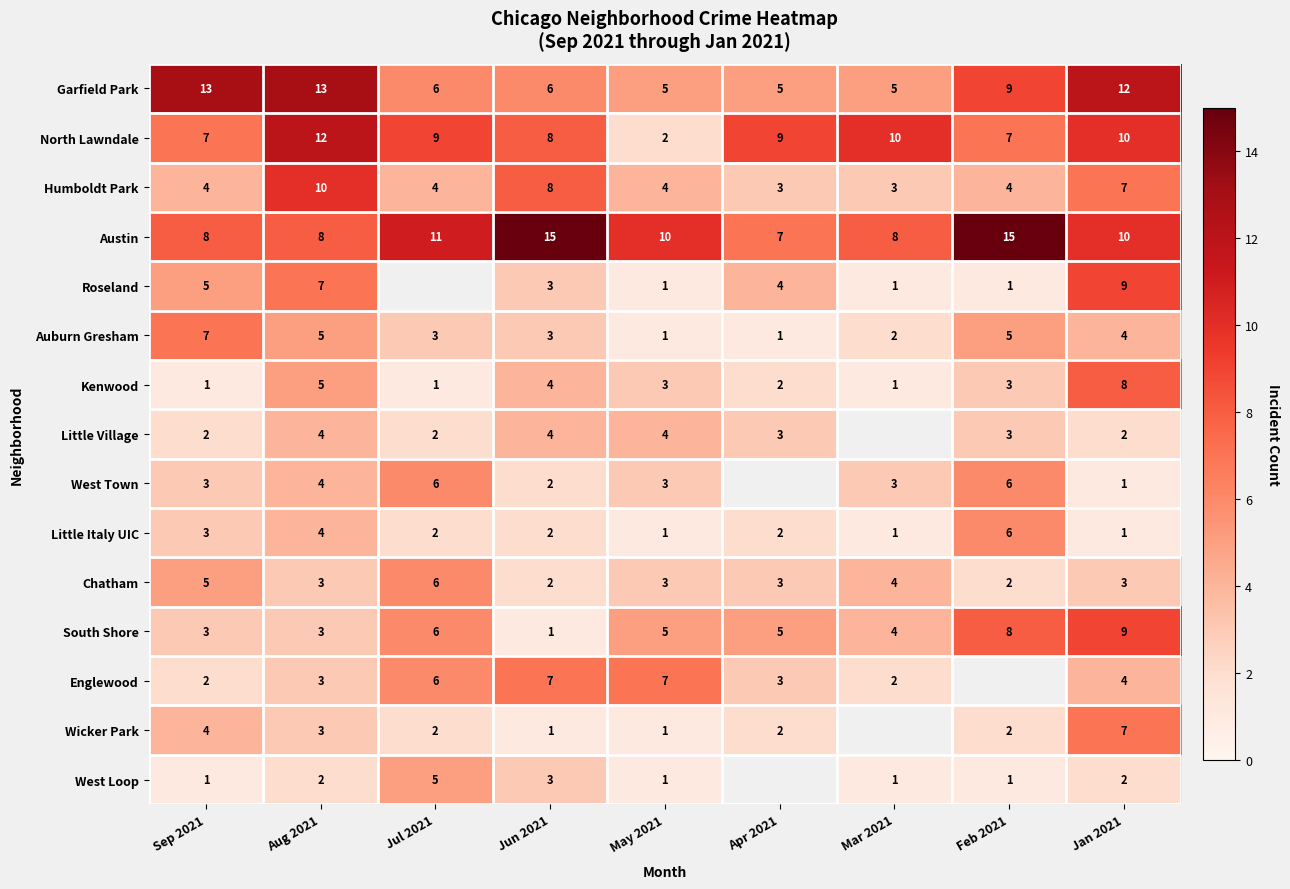

What is the difference between the maximum and minimum values in the Humboldt Park series?

7